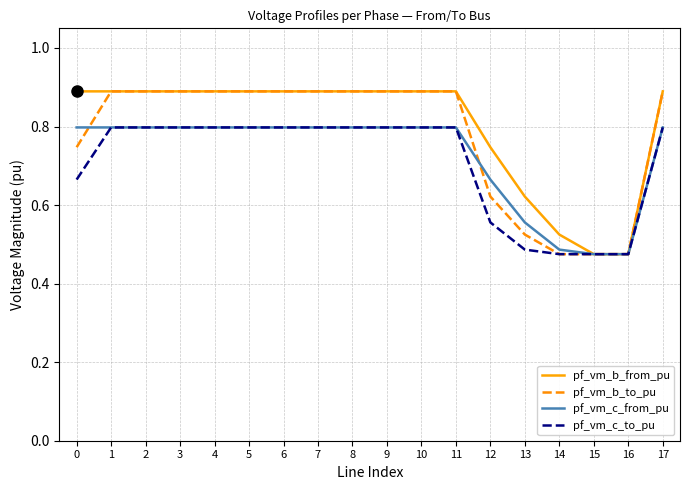

Is the value of pf_vm_c_to_pu at 15 greater than the value of pf_vm_b_to_pu at 12?

No